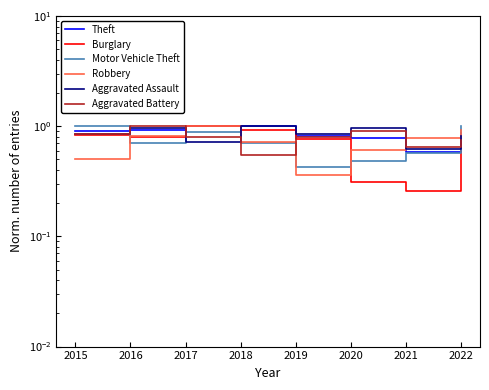

Does the chart have visible grid lines?

No